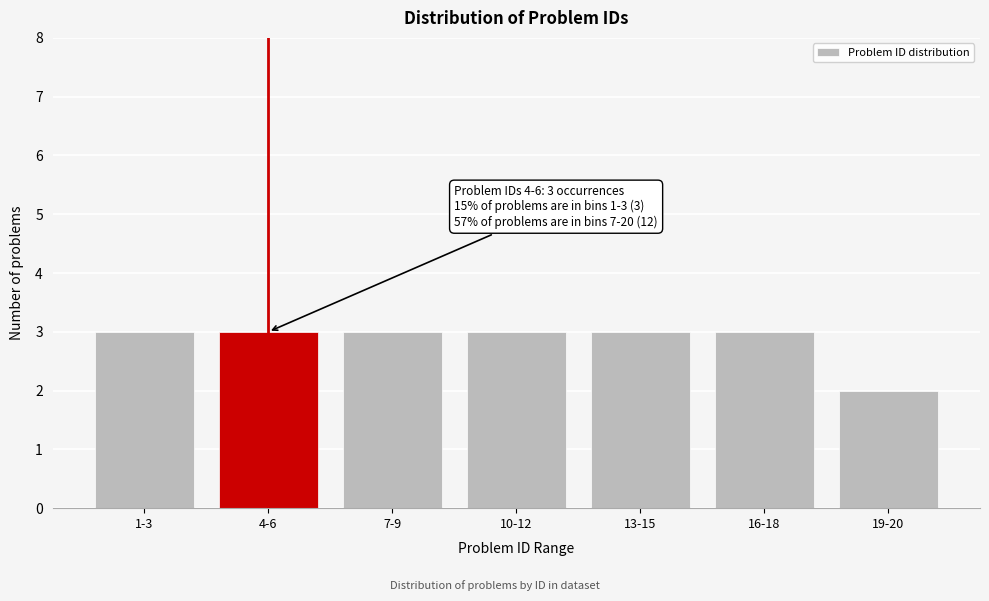

Reading left to right, list all the values displayed in this chart.

1-3=3	4-6=3	7-9=3	10-12=3	13-15=3	16-18=3	19-20=2